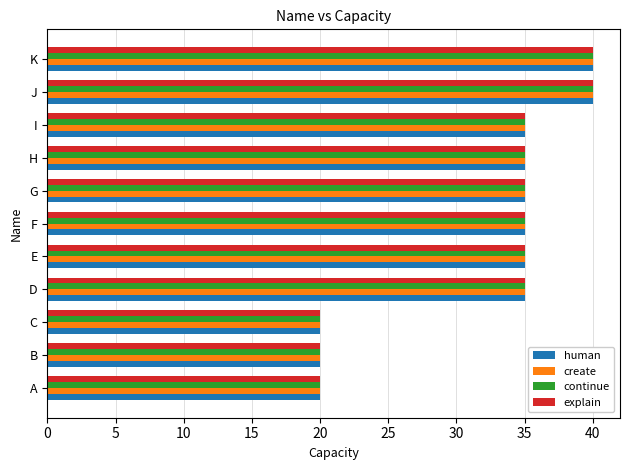

What is the maximum value shown in the chart?

40